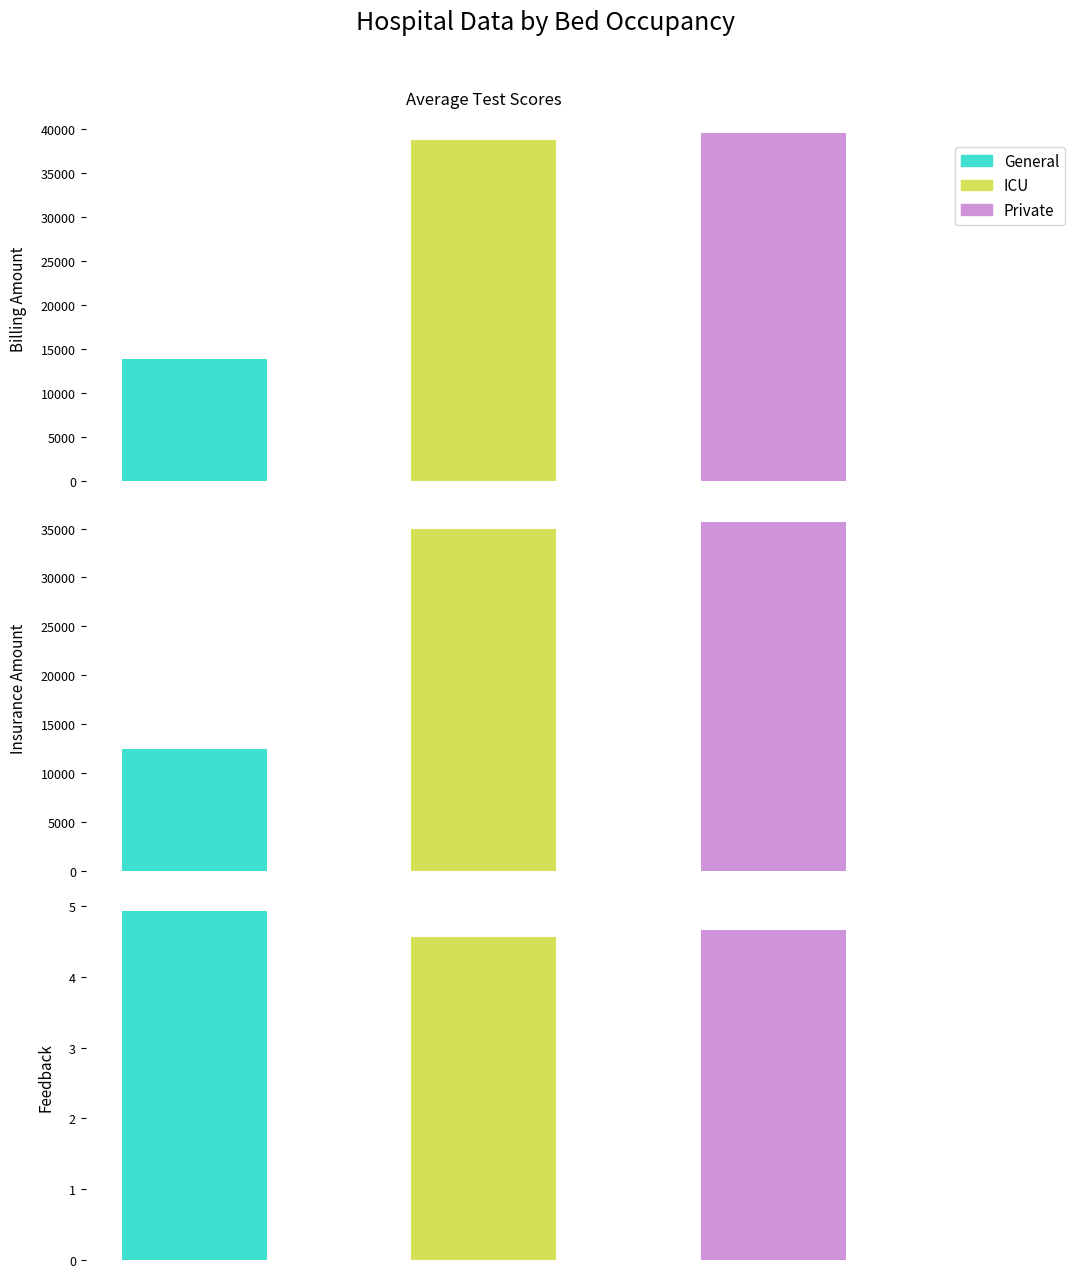

Which series has the widest spread of values?

Billing Amount